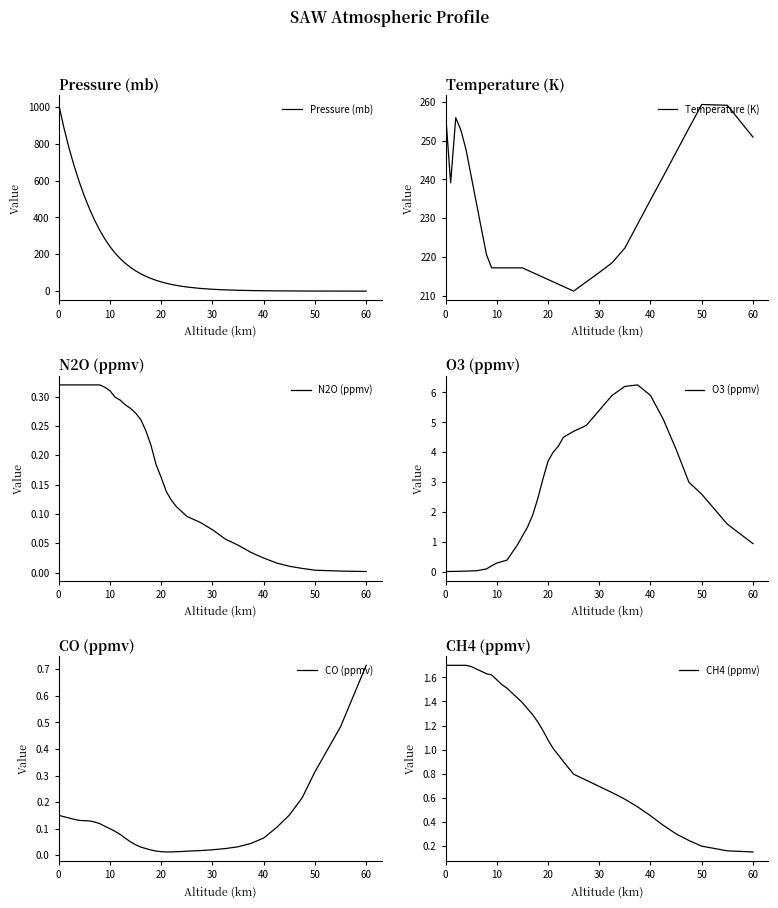

How many data points in CH4 (ppmv) are above 1?

22